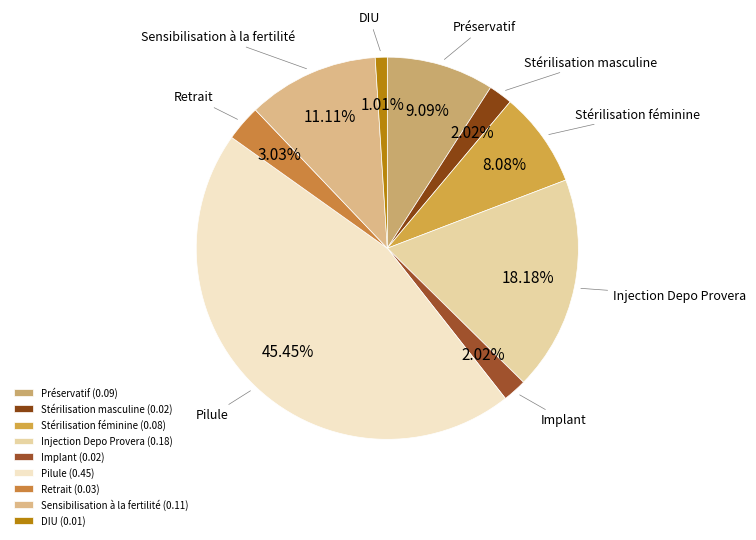

Combined, what portion of the pie is Injection Depo Provera and Stérilisation masculine?

20.2%